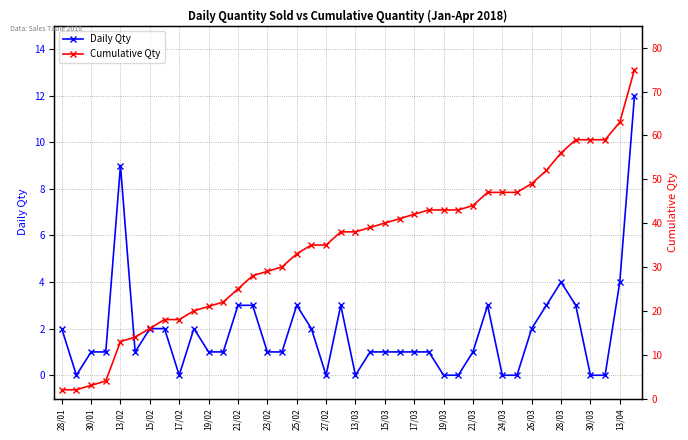

What is the sum of all Cumulative Qty values?

1392